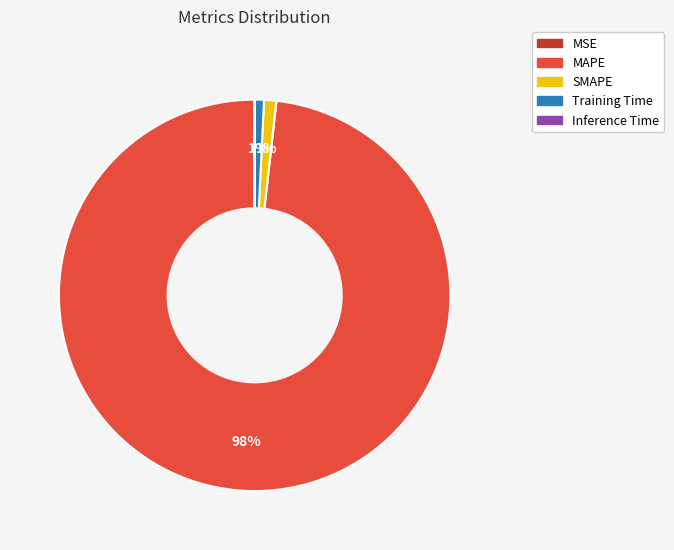

Which category has the biggest portion of the pie?

MAPE